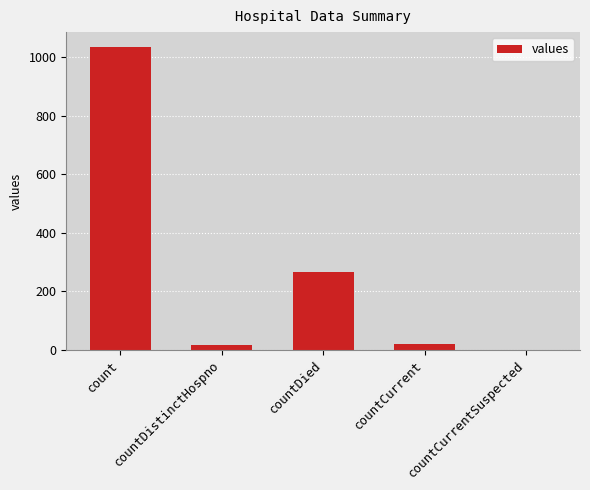

Where is the data nearest to the value 517?

countDied